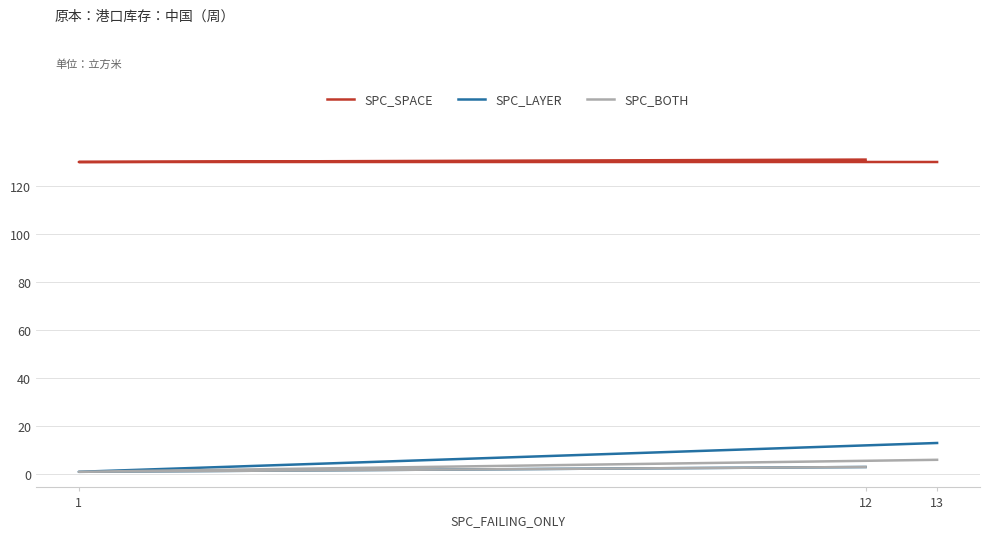

At which label does SPC_BOTH first exceed 3?

13